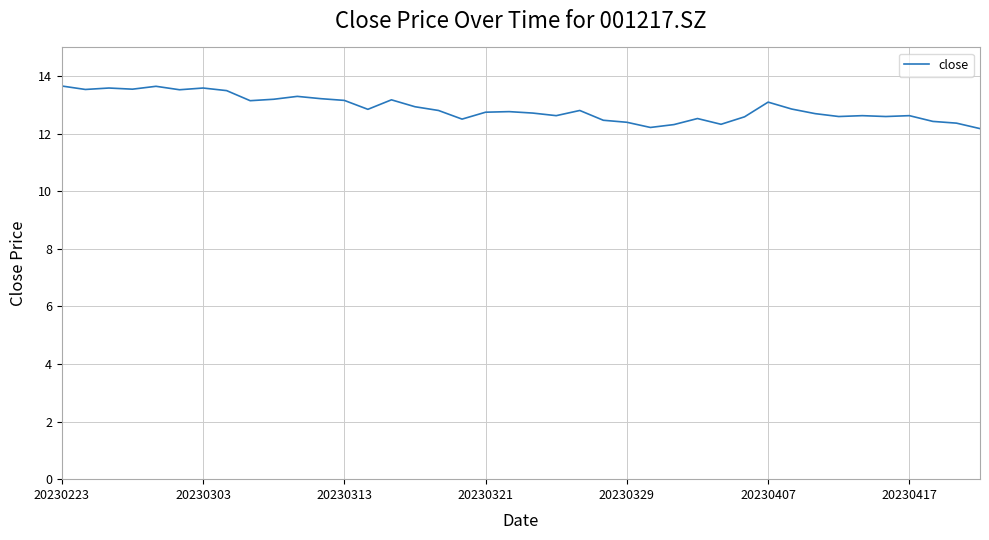

What is the difference between the maximum and minimum values?

1.5